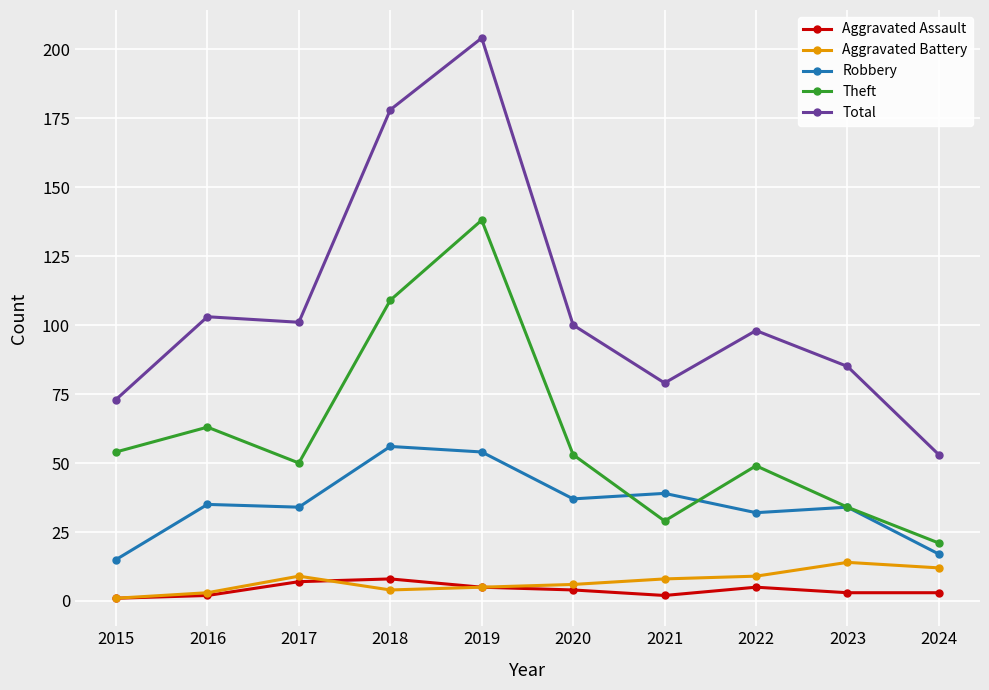

Where is the first local maximum for Theft?

2016